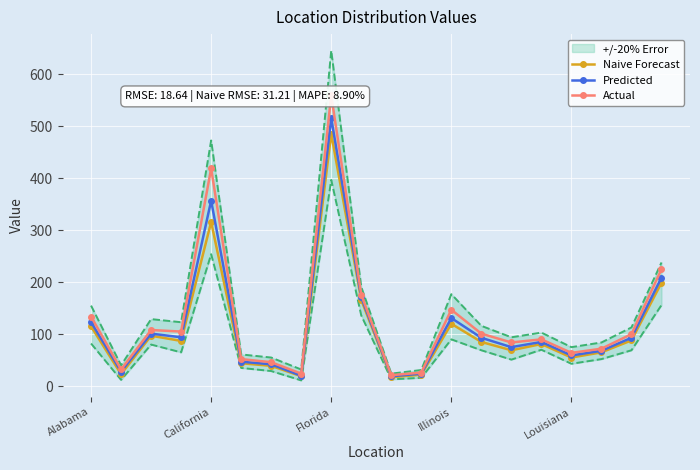

Reading left to right, transcribe all the data shown in this chart.

Naive Forecast: 115	23	97	87	316	44	39	19	486	166	17	22	120	85	69	81	55	65	88	199
Predicted: 123	28	101	94	357	47	42	20	516	171	19	24	131	93	75	85	59	68	93	209
Actual: 134	32	108	105	419	52	46	24	560	176	21	26	147	101	84	90	64	72	100	225